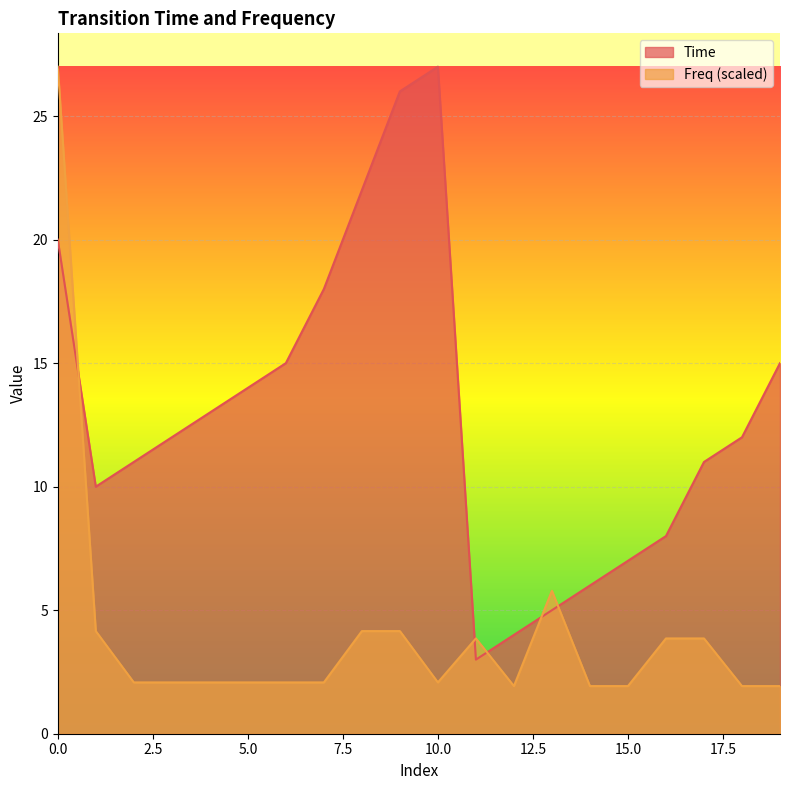

Reading left to right, extract all data points from this chart.

Time: 20.0	10.0	11.0	12.0	13.0	14.0	15.0	18.0	22.0	26.0	27.0	3.0	4.0	5.0	6.0	7.0	8.0	11.0	12.0	15.0
Freq: 27.0	4.2	2.1	2.1	2.1	2.1	2.1	2.1	4.2	4.2	2.1	3.9	1.9	5.8	1.9	1.9	3.9	3.9	1.9	1.9